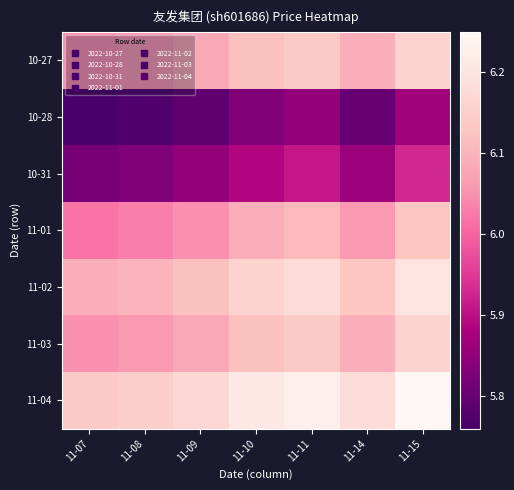

What is the greatest value displayed?

6.2